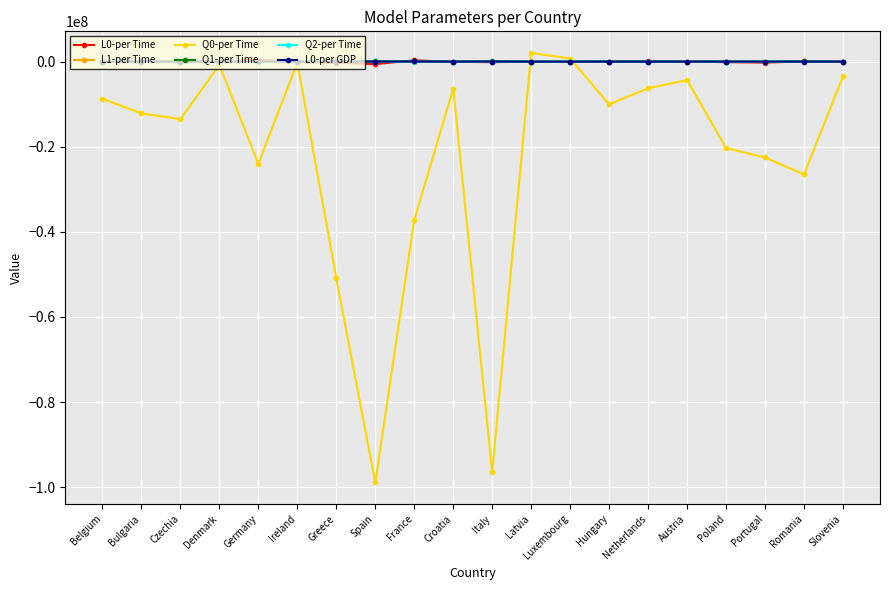

What is the label of the 3rd point from the left?

Czechia